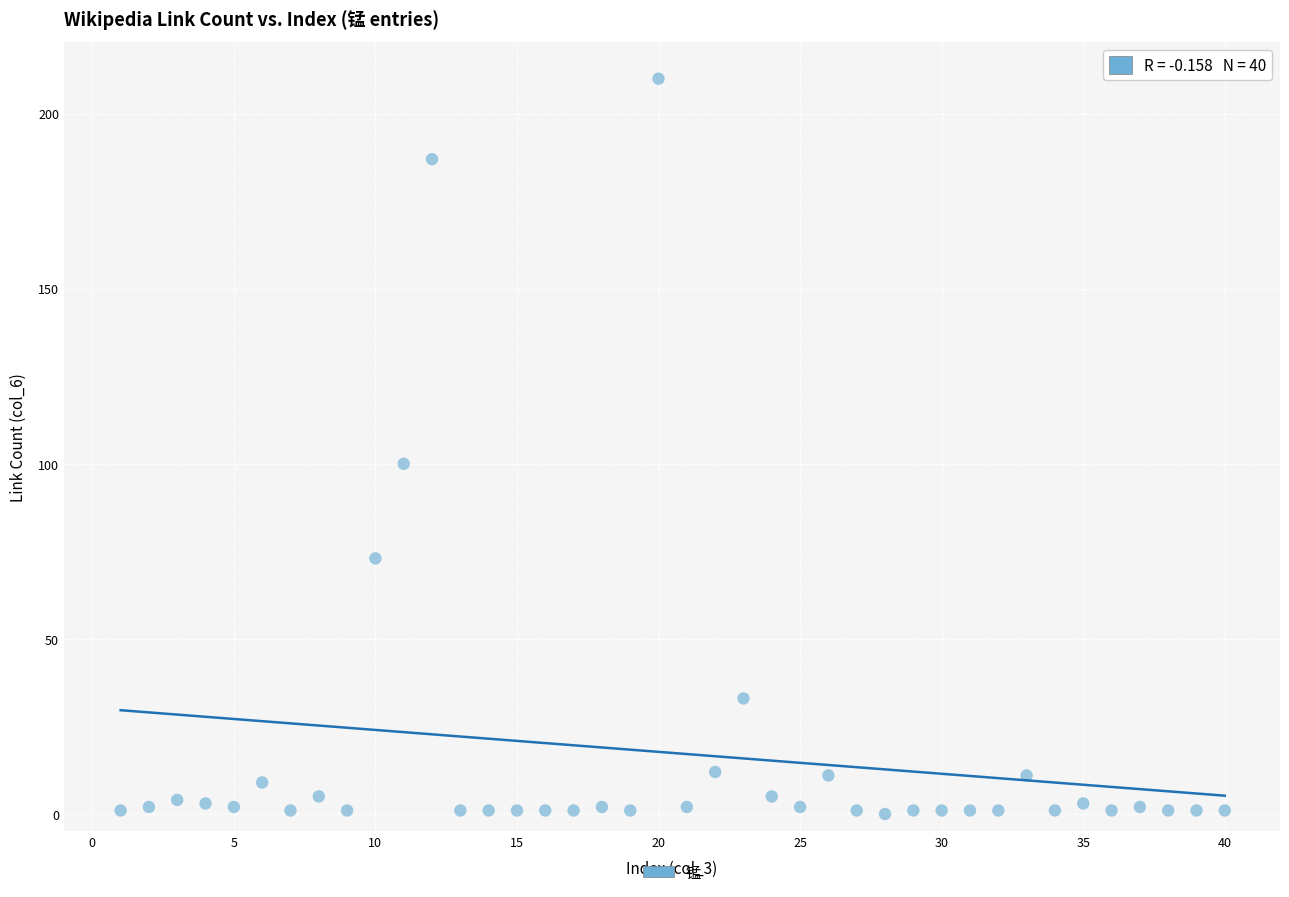

What Y value in the scatter plot is closest to 105?

100